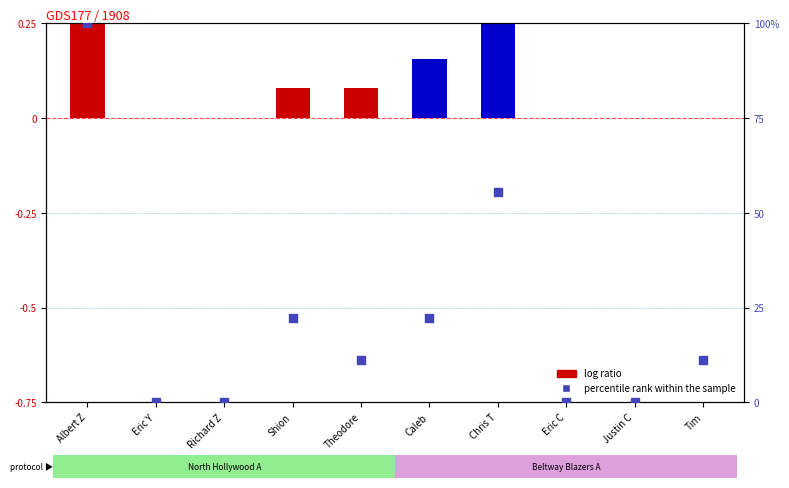

Between Eric C and Albert Z, which is larger?

Albert Z